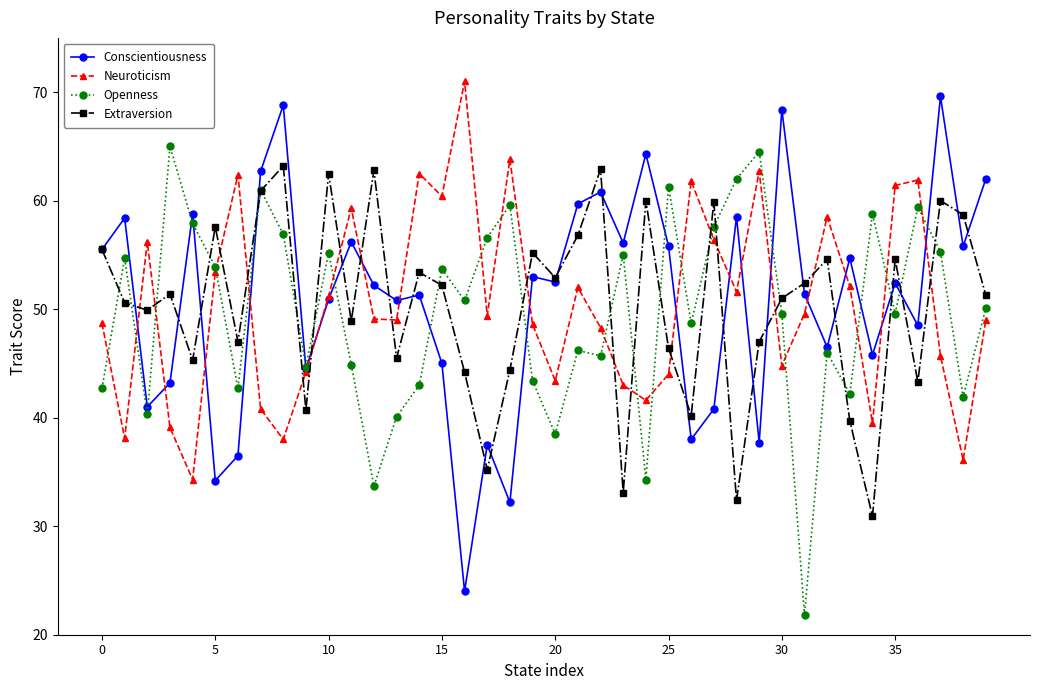

True or false: Extraversion and Openness cross at least once.

True